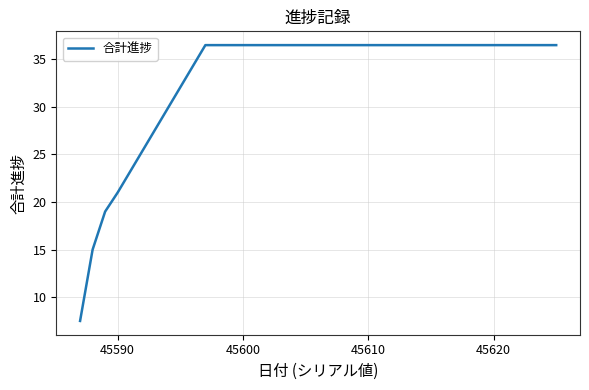

What is the greatest value displayed?

36.5